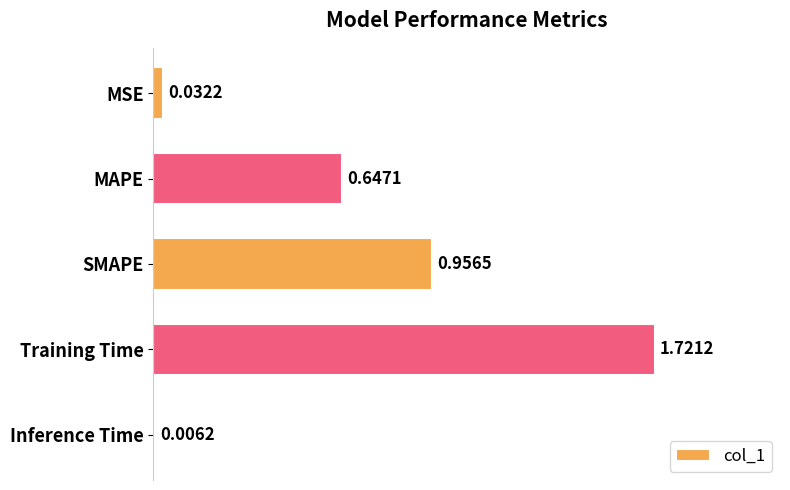

What is the sum of the values at Training Time and SMAPE?

2.7